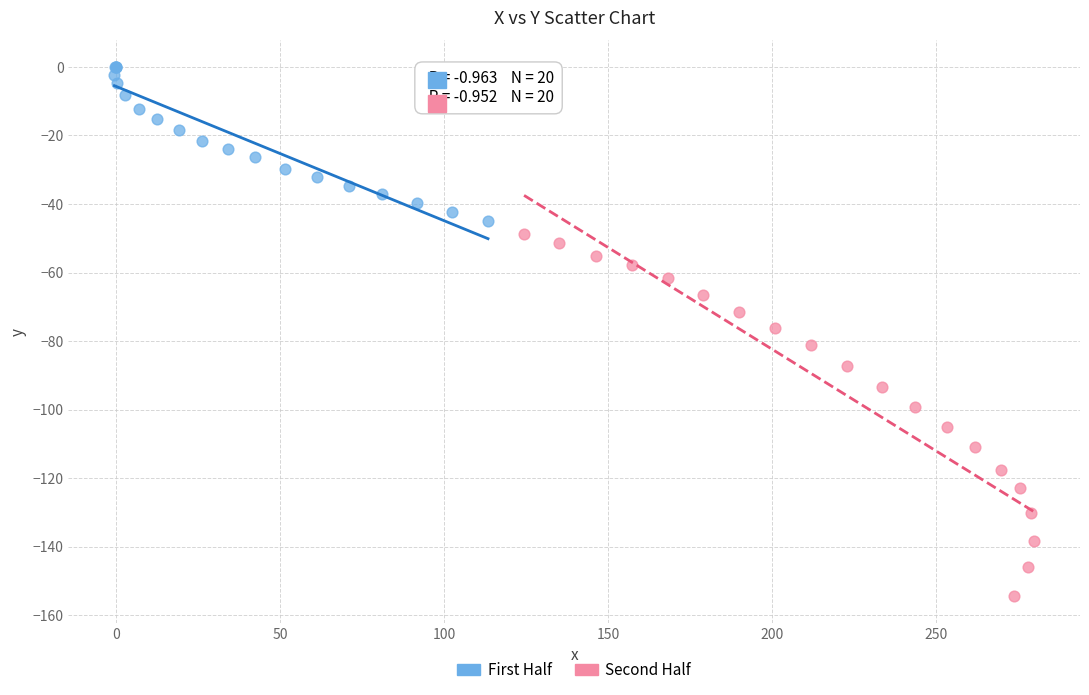

Which series reaches the minimum Y coordinate?

Second Half